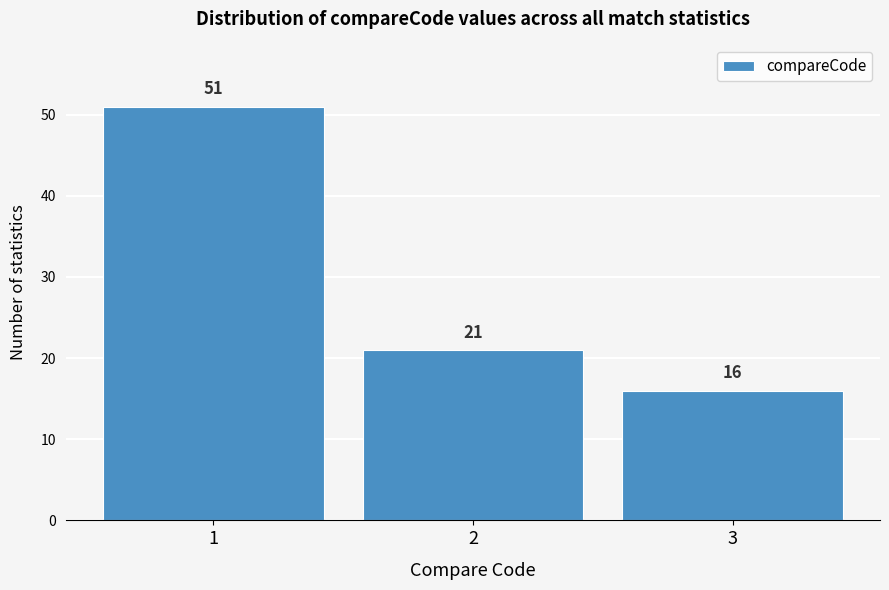

Reading right to left, list all the values displayed in this chart.

3=16	2=21	1=51